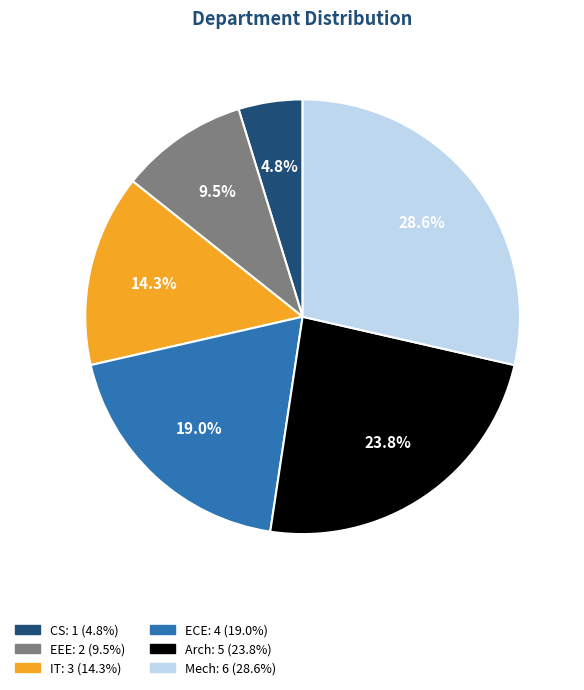

What is the ratio of the value at Arch to the value at CS?

5.0